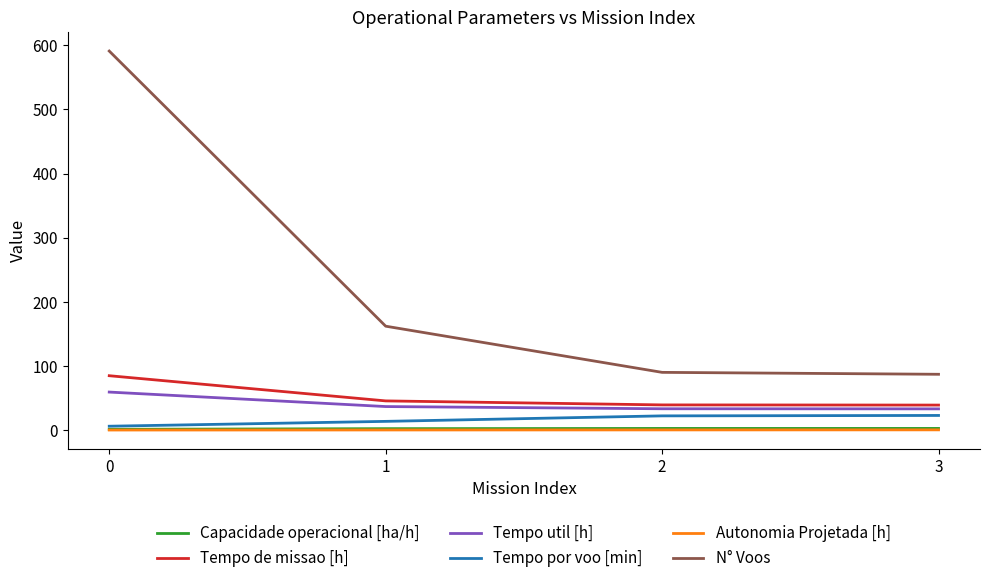

How many lines are shown in the chart?

6